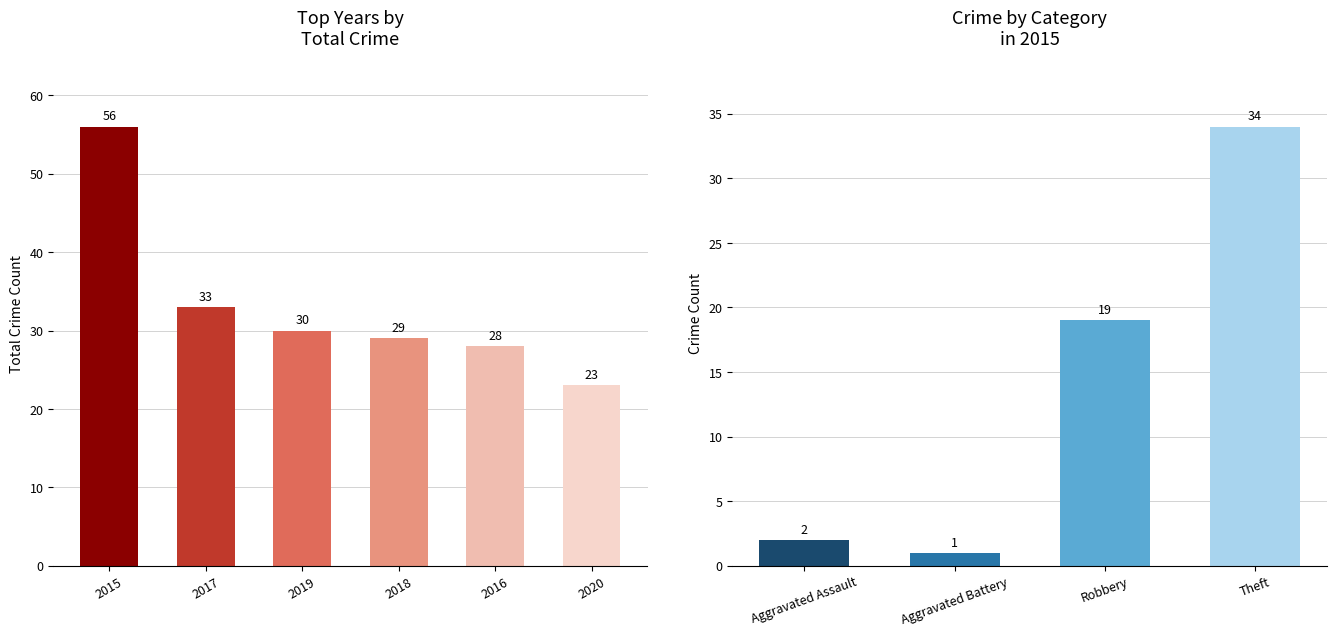

The value of Total at 2019 is 30. True or false?

True